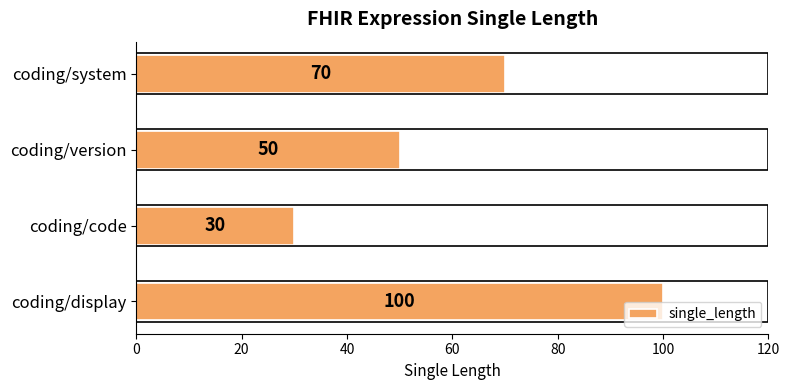

Reading bottom to top, list all the values displayed in this chart.

100	30	50	70